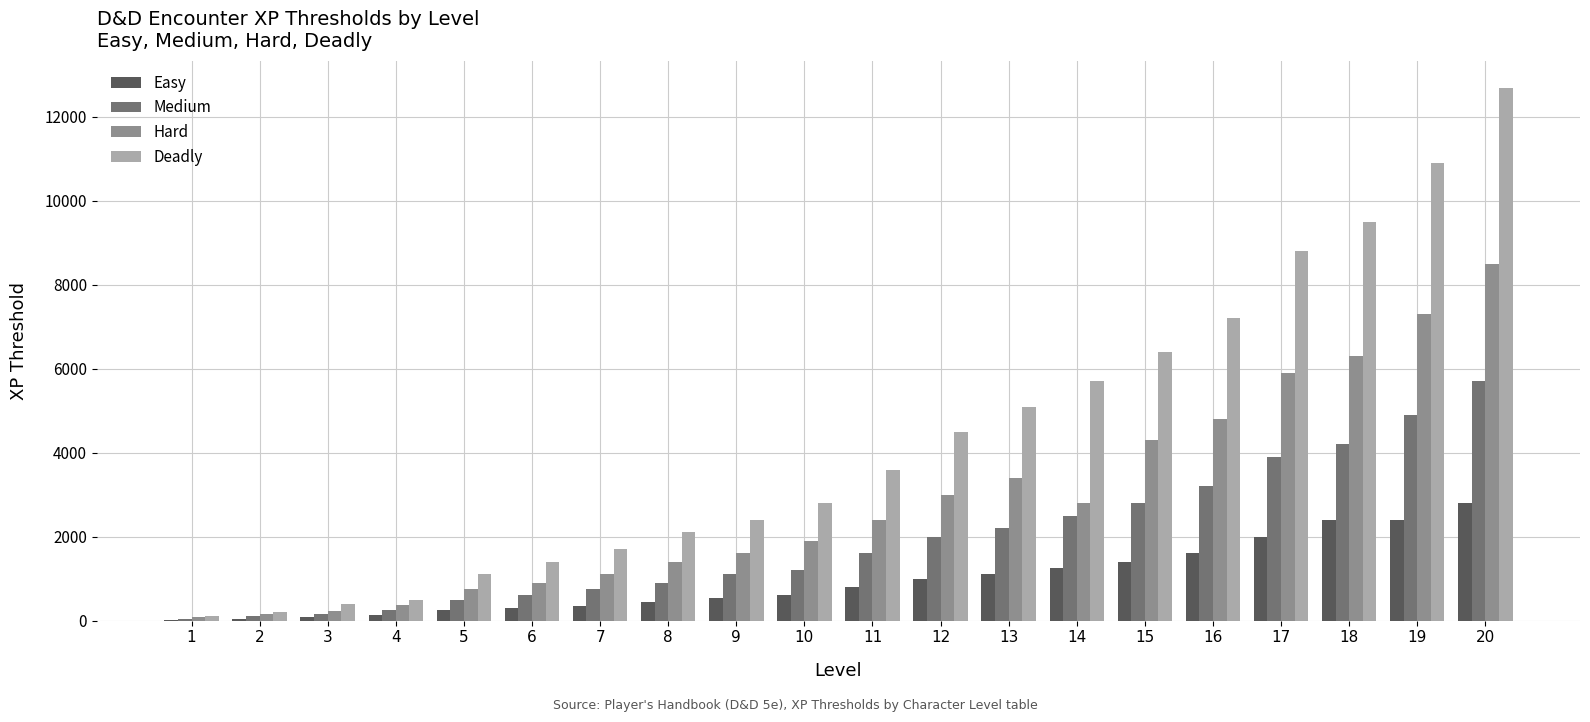

Between 5 and 18, which series saw the biggest shift?

Deadly